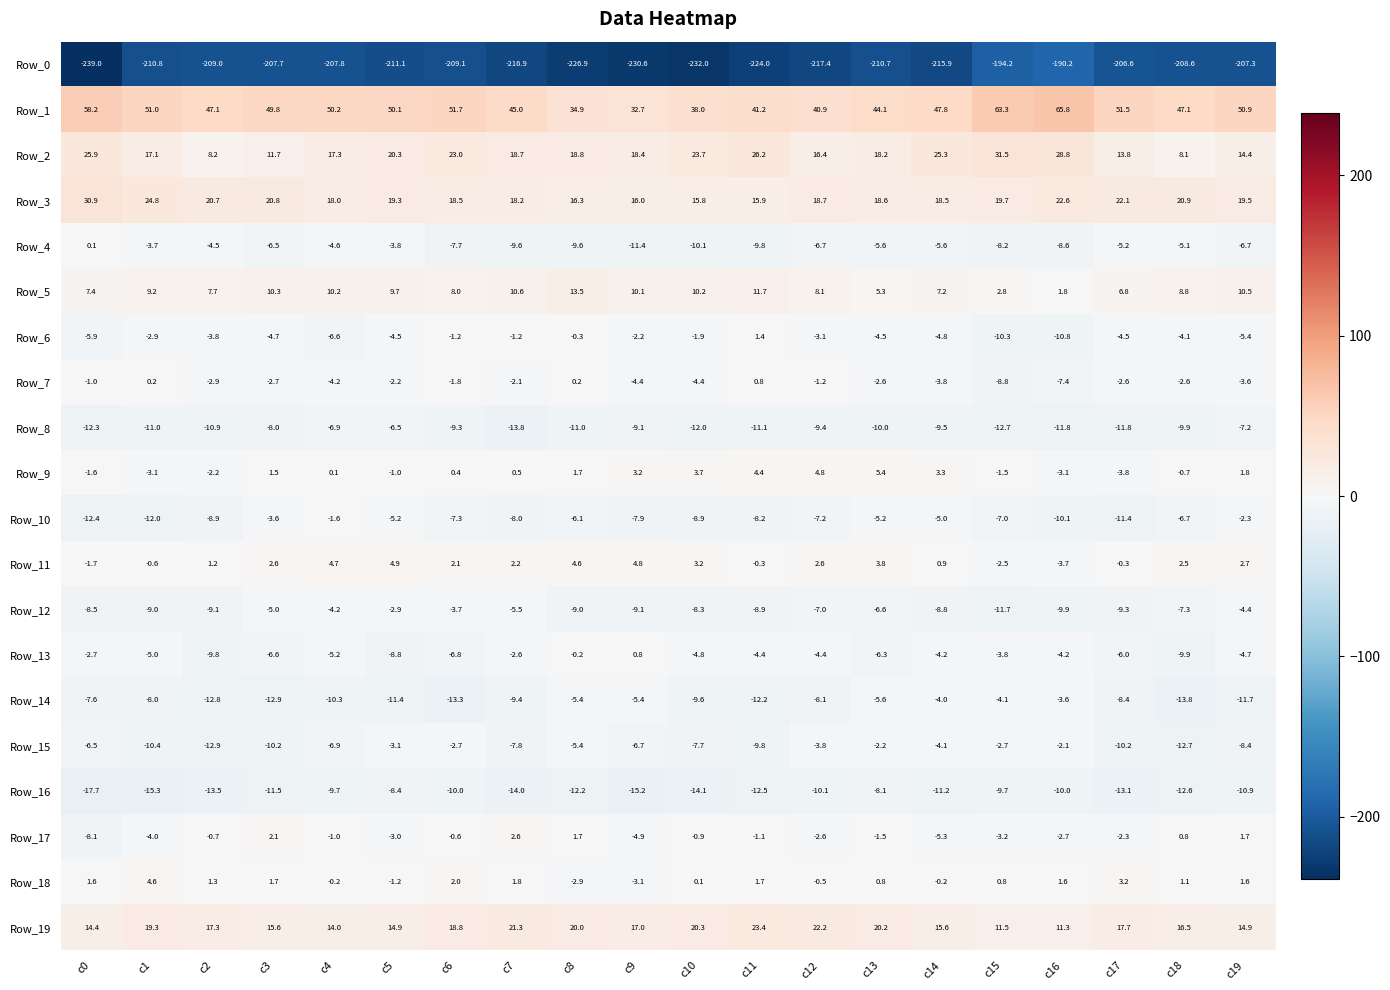

True or false: Row_5 has a value of 10.2 at c10.

True